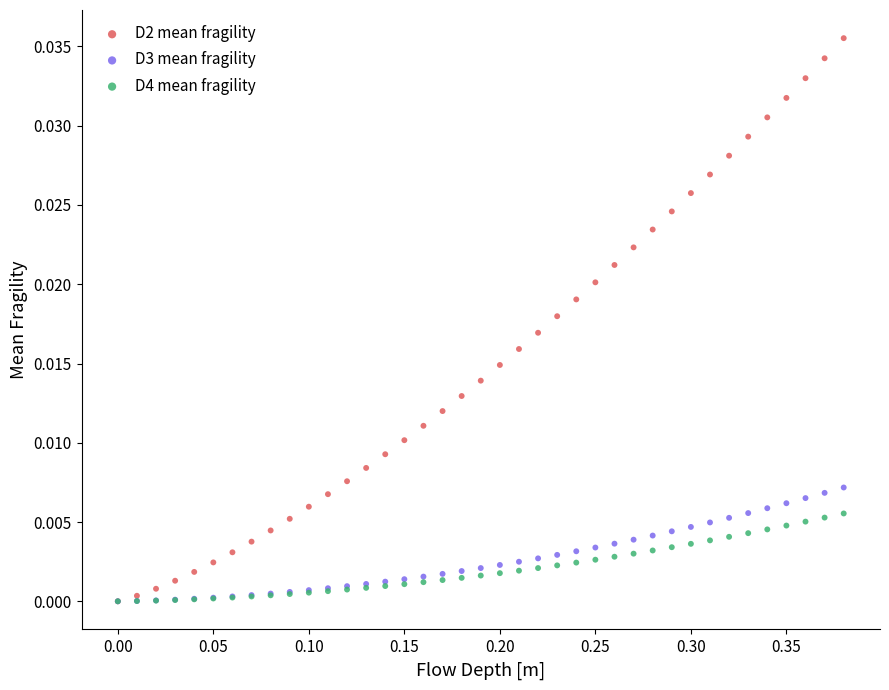

What are all the series names shown in the legend?

D2 mean fragility, D3 mean fragility, D4 mean fragility